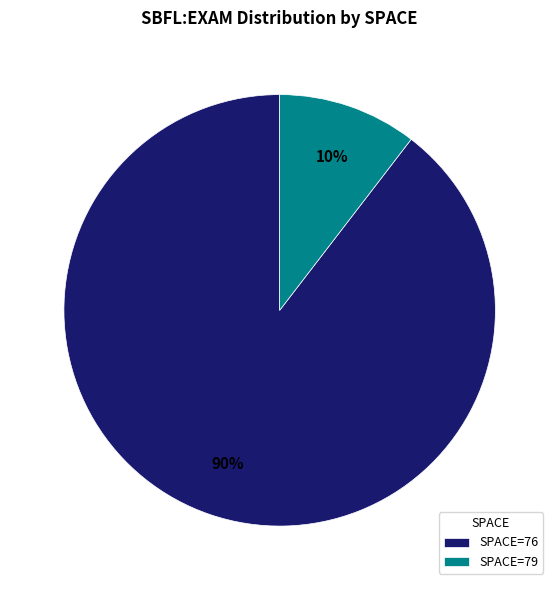

Which category has the biggest portion of the pie?

SPACE=76